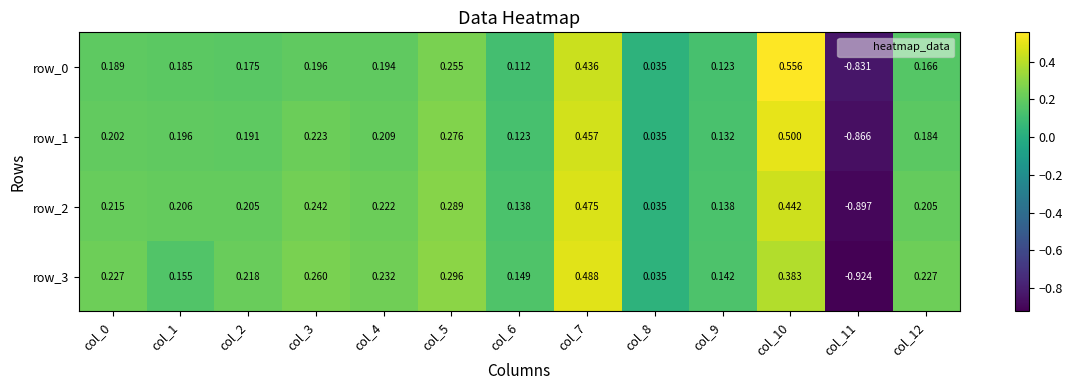

Which series has the largest range (max minus min)?

row_3